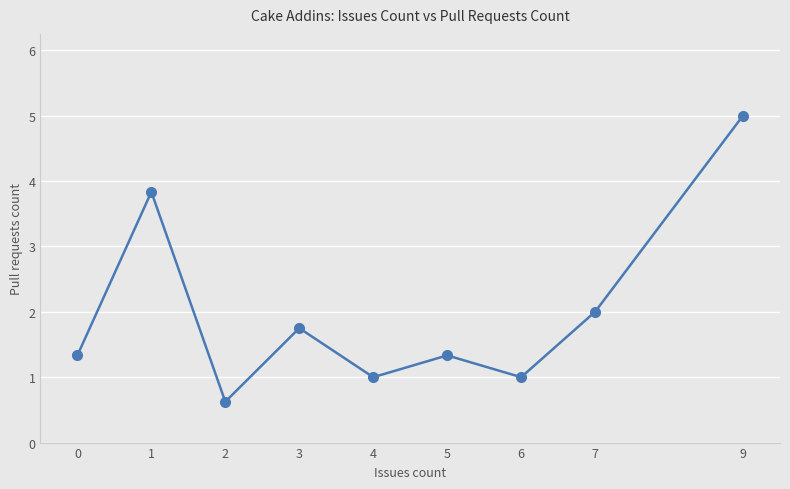

Does the chart display data point markers on the line(s)?

Yes